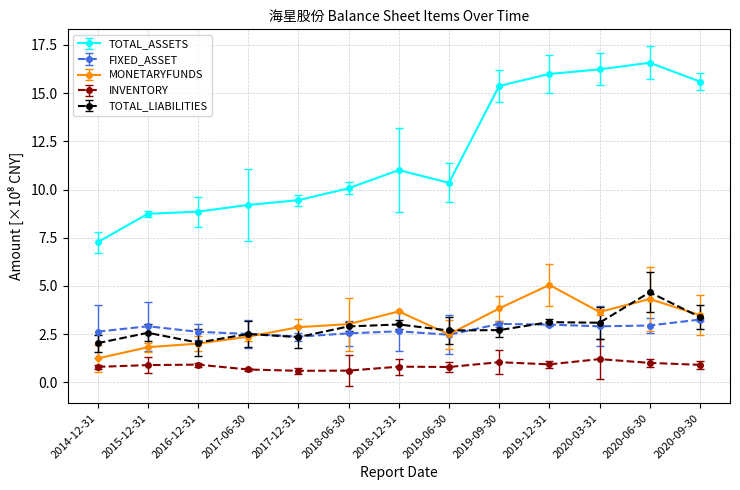

True or false: MONETARYFUNDS and TOTAL_LIABILITIES cross at least once.

True